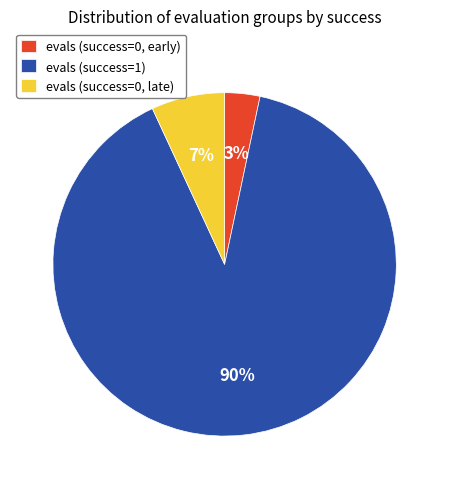

To the nearest percent, what percentage of the pie is evals (success=0, early)?

3%